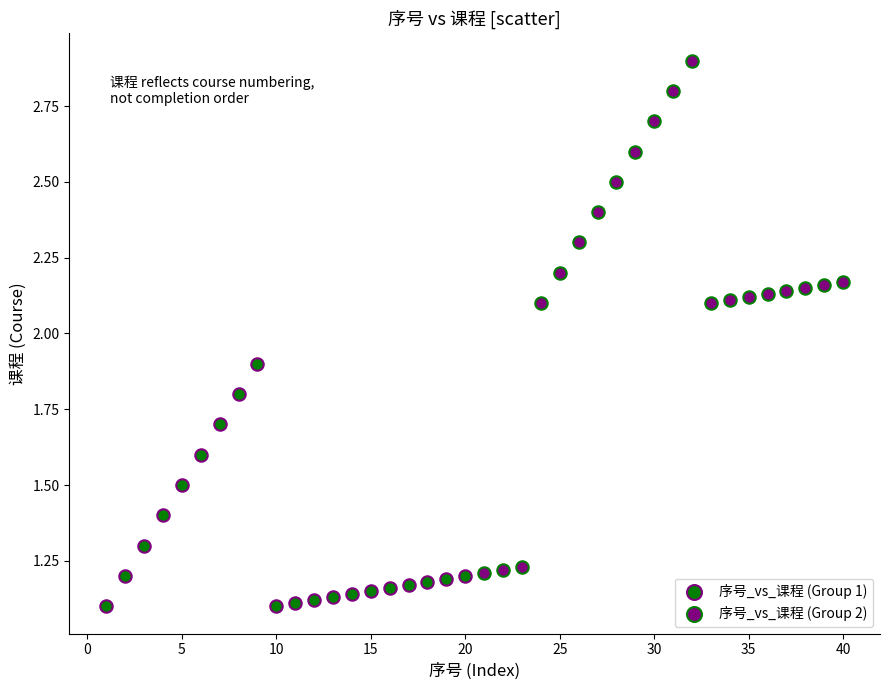

Which series reaches the maximum Y coordinate?

序号_vs_课程 (Group 2)